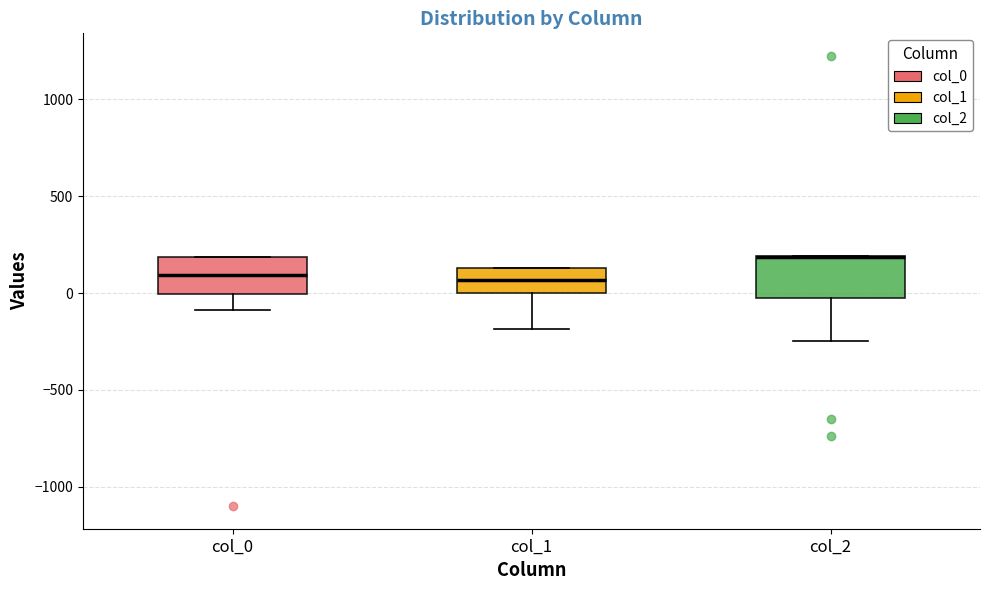

Reading left to right, transcribe this box plot: for each box, give where its median line is, the range the box spans, and where its two whiskers end, as read against the y-axis. The values are not printed on the chart, so give them approximately, as read against the axis.

col_0: median 100, box 0 to 200, whiskers -100 to 200
col_1: median 50, box 0 to 150, whiskers -200 to 150
col_2: median 200 (drawn on the box's upper edge), box 0 to 200, whiskers -250 to 200